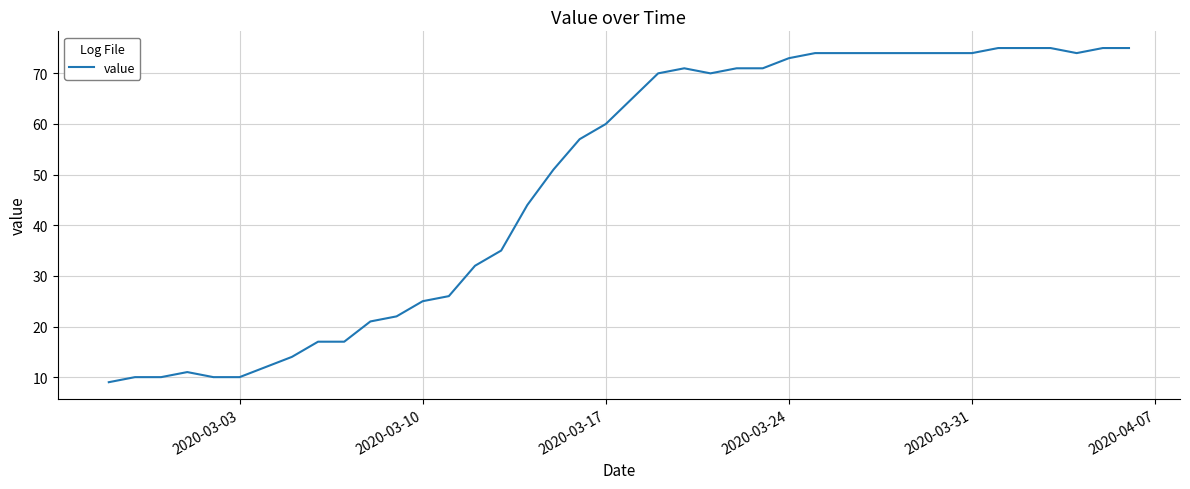

What is the maximum value shown in the chart?

75